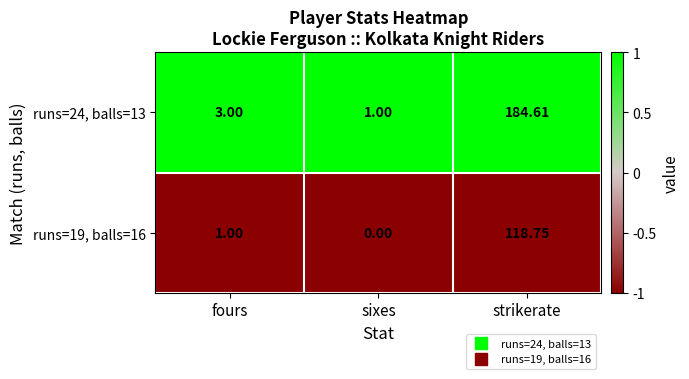

Rank the series at strikerate from highest to lowest value.

runs=24, balls=13, runs=19, balls=16